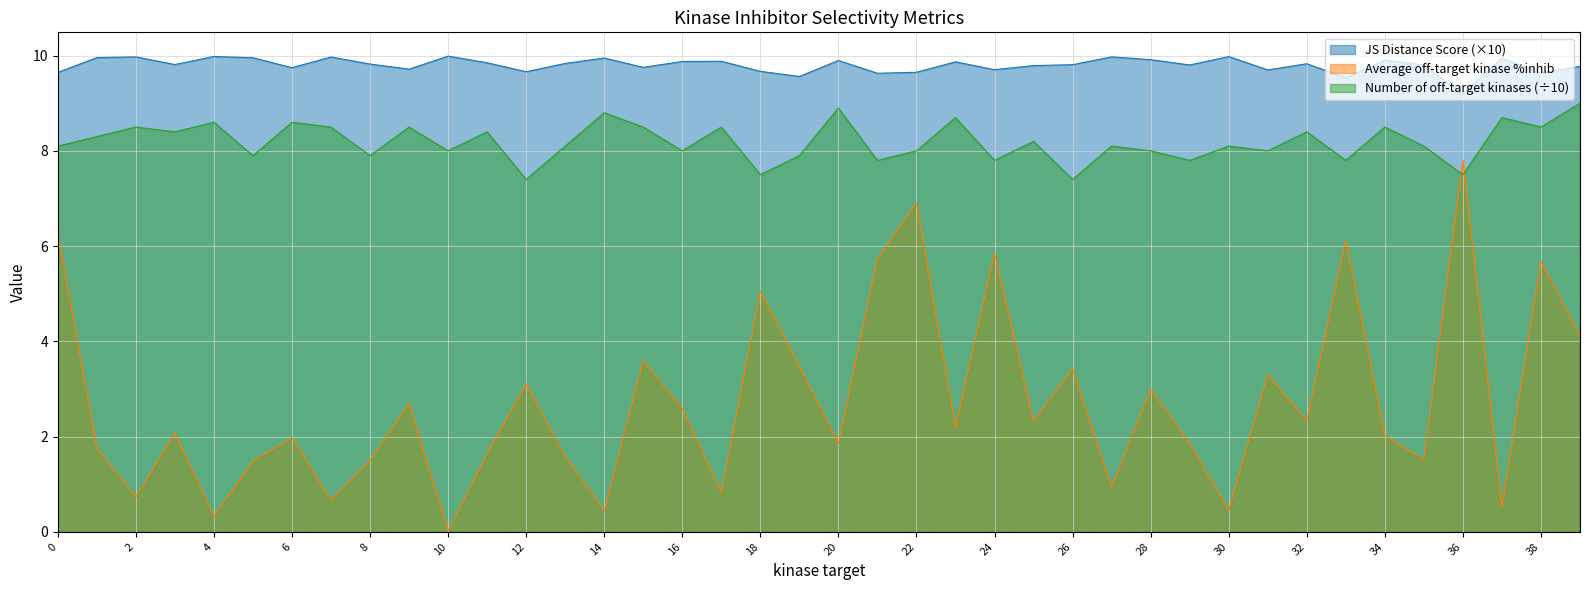

Rank the series at 18 from highest to lowest value.

JS Distance Score (×10), Number of off-target kinases (÷10), Average off-target kinase %inhib